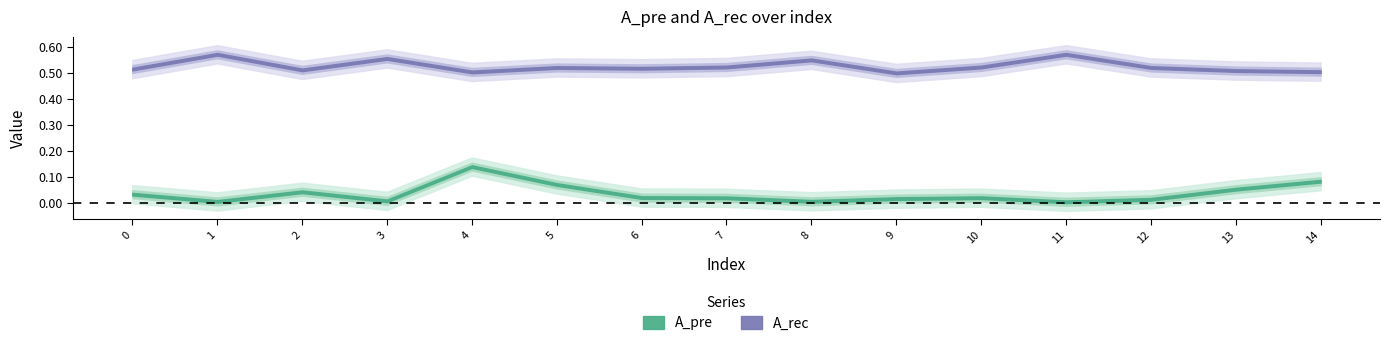

In A_pre, how many points are lower than both neighbors (excluding endpoints)?

4